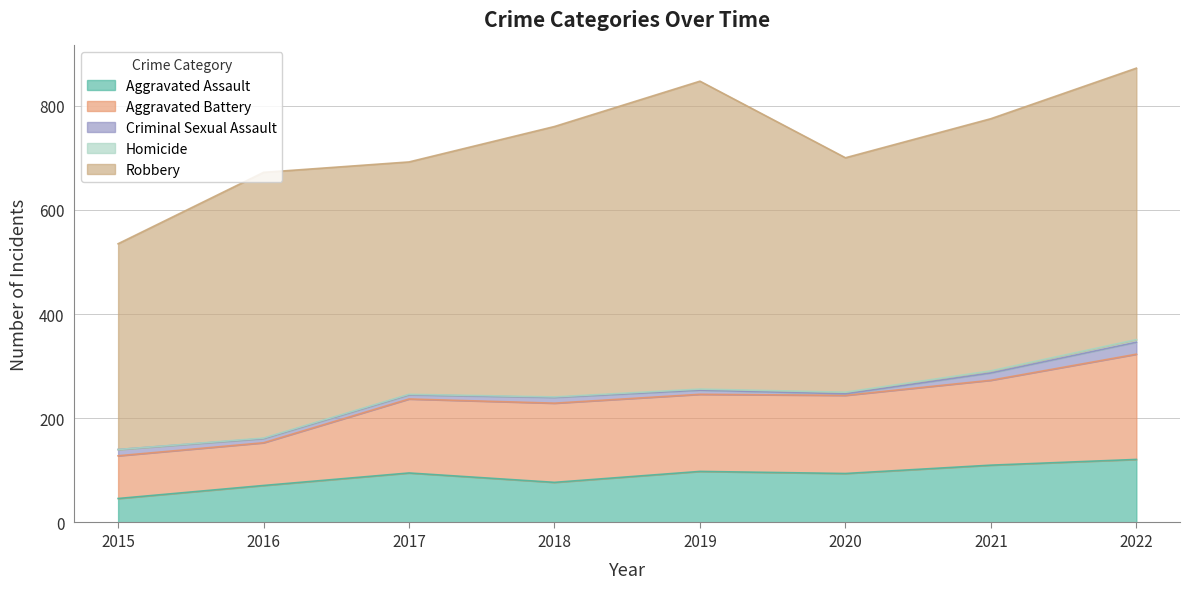

True or false: Robbery and Criminal Sexual Assault cross at least once.

False